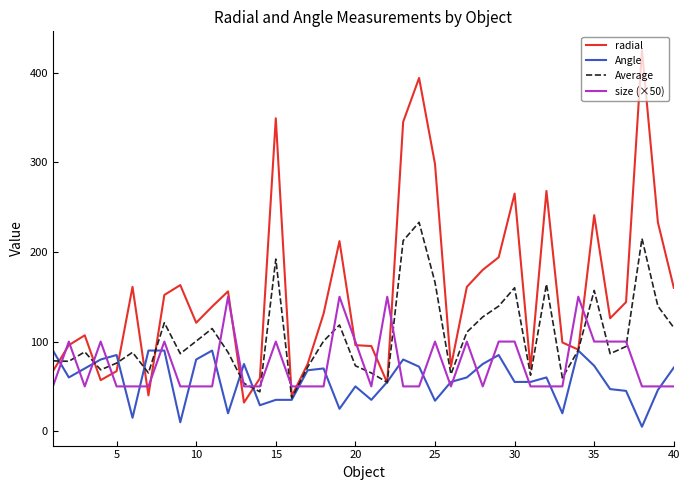

Which series has the largest total across all categories?

radial